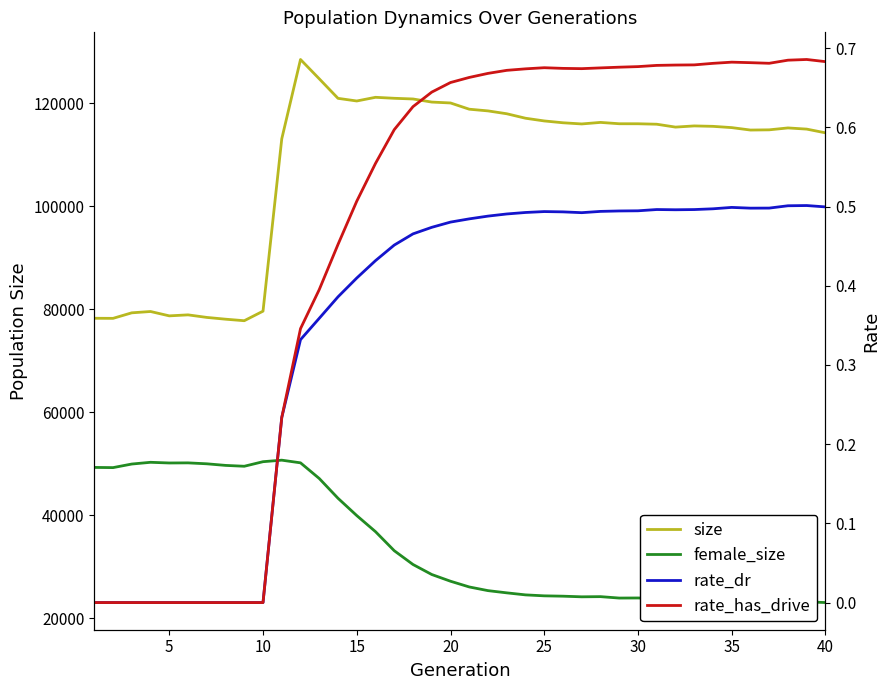

Count the number of categories in the chart.

40